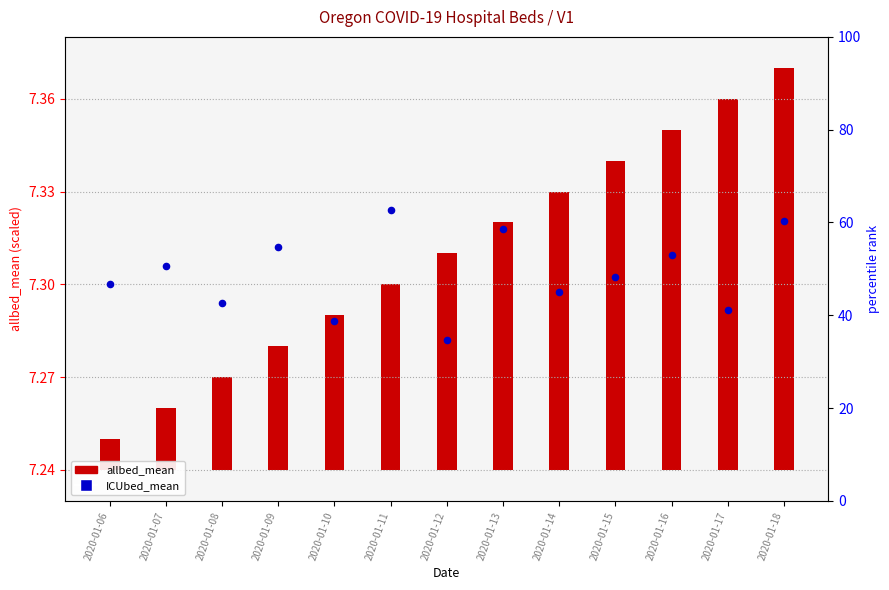

Approximately how many times larger is the value at 2020-01-06 compared to 2020-01-13?

1.0